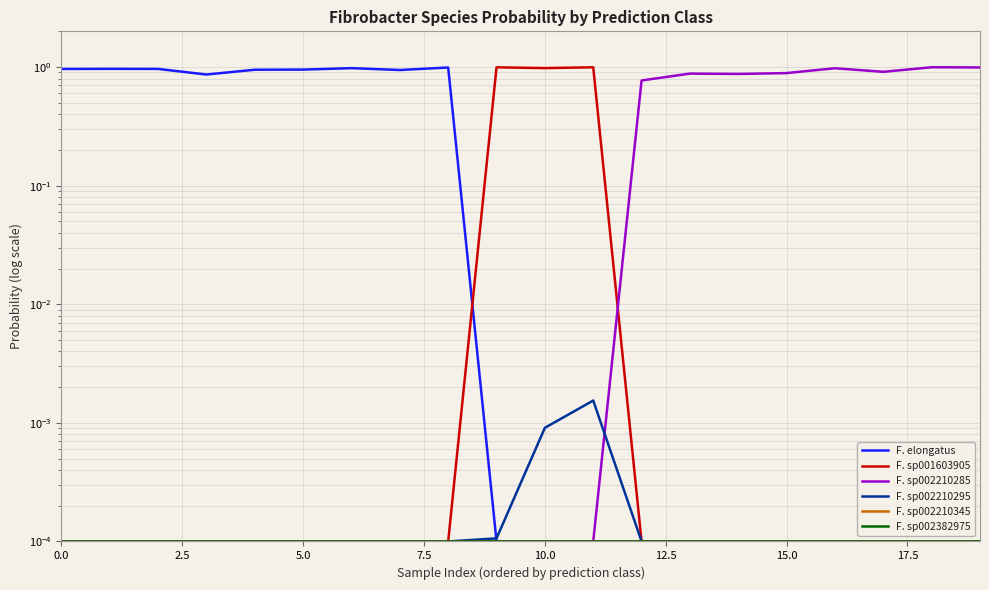

The value of F. sp001603905 at 17.5 is 0.0. True or false?

False